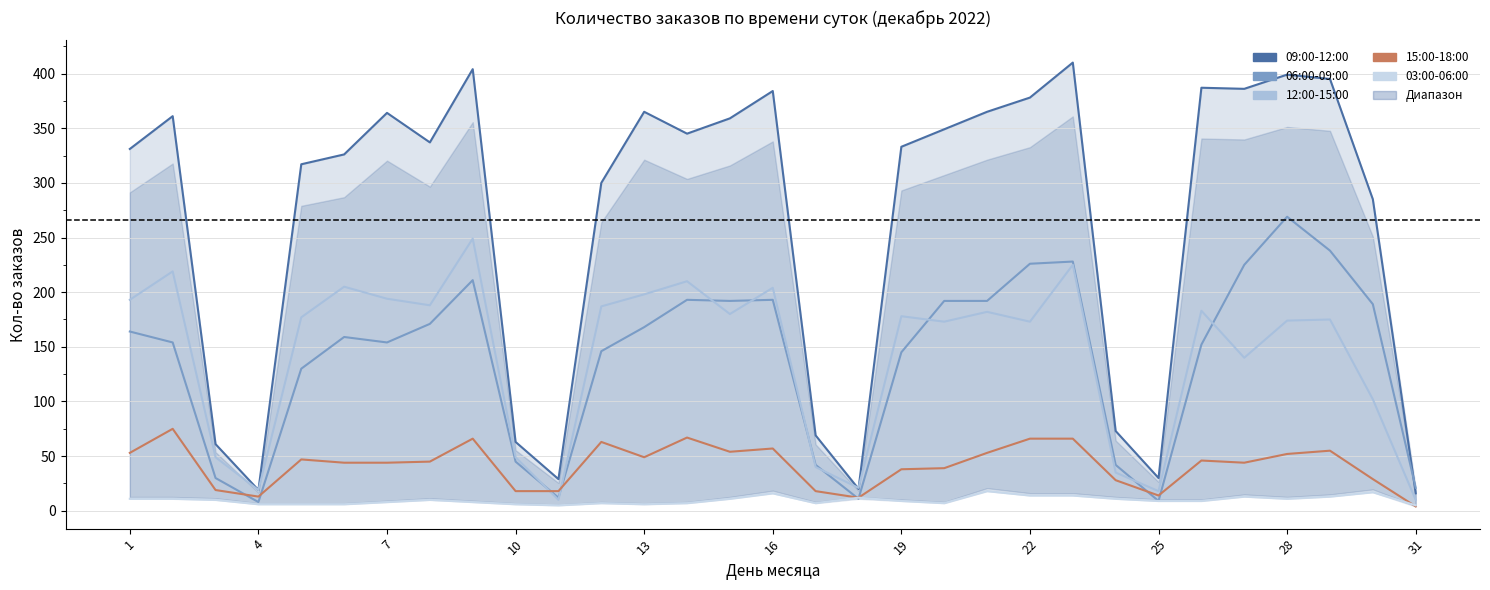

True or false: 03:00-06:00 has a value of 3 at 13.

False